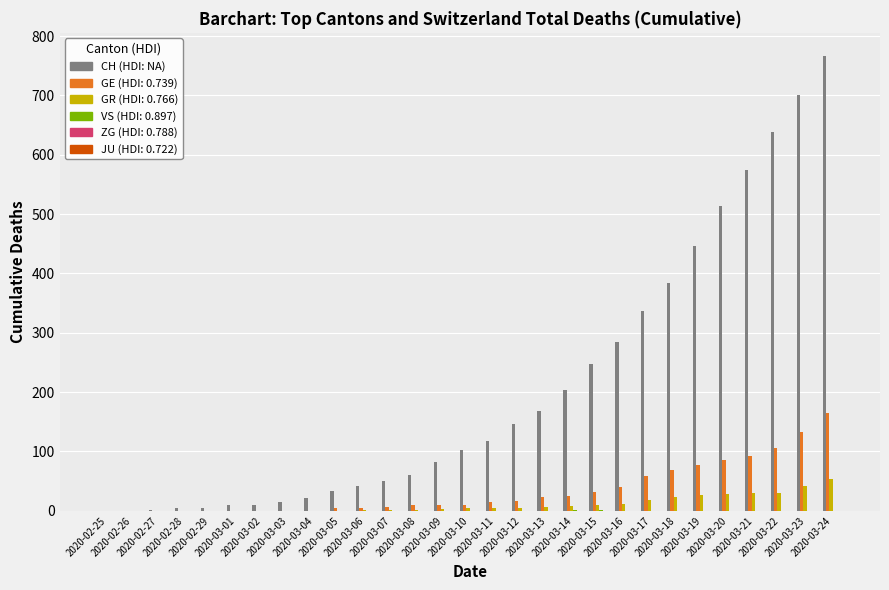

What is the greatest value displayed?

767